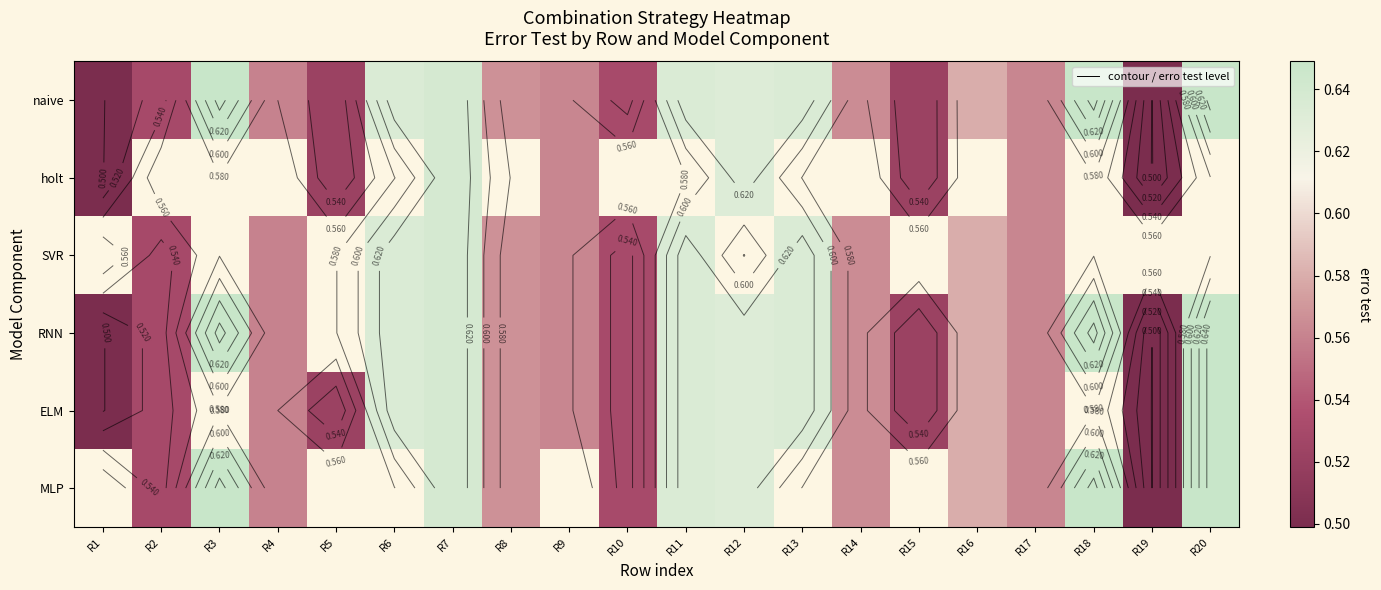

What is the approximate value of naive at R18?

0.6